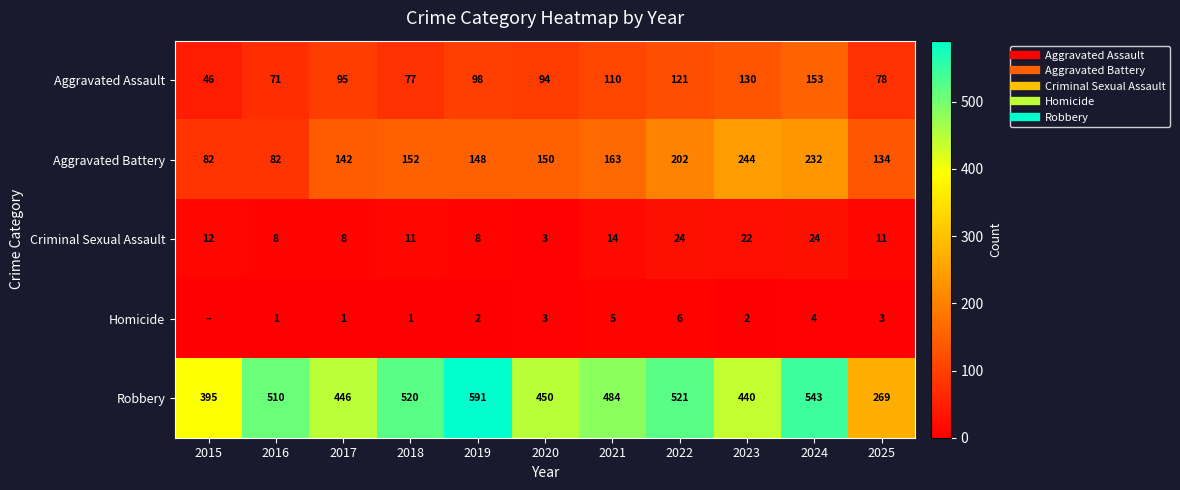

What is the difference between the highest and lowest values at 2024?

539